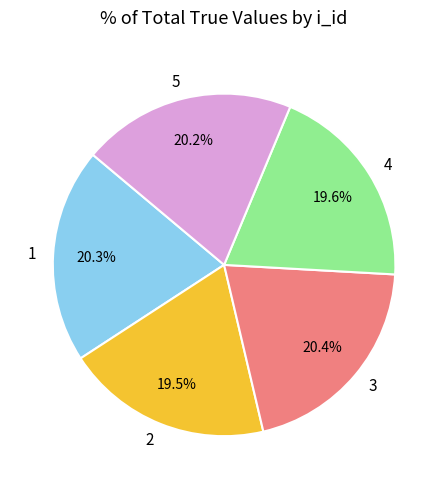

Is there a majority slice in this chart?

No